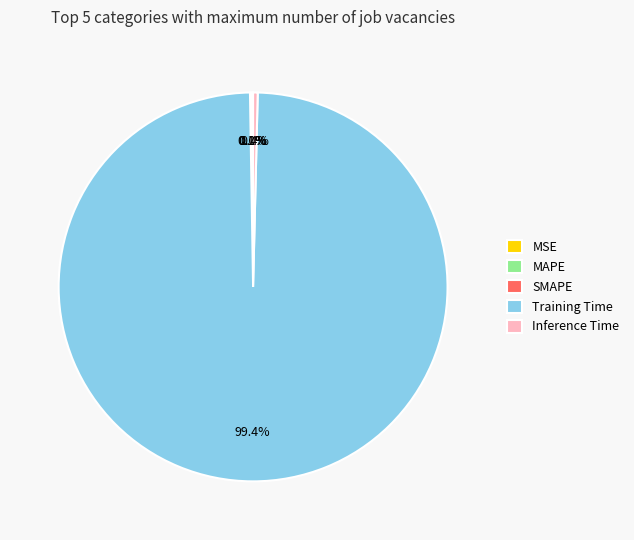

What percentage is NOT represented by Inference Time?

99.6%